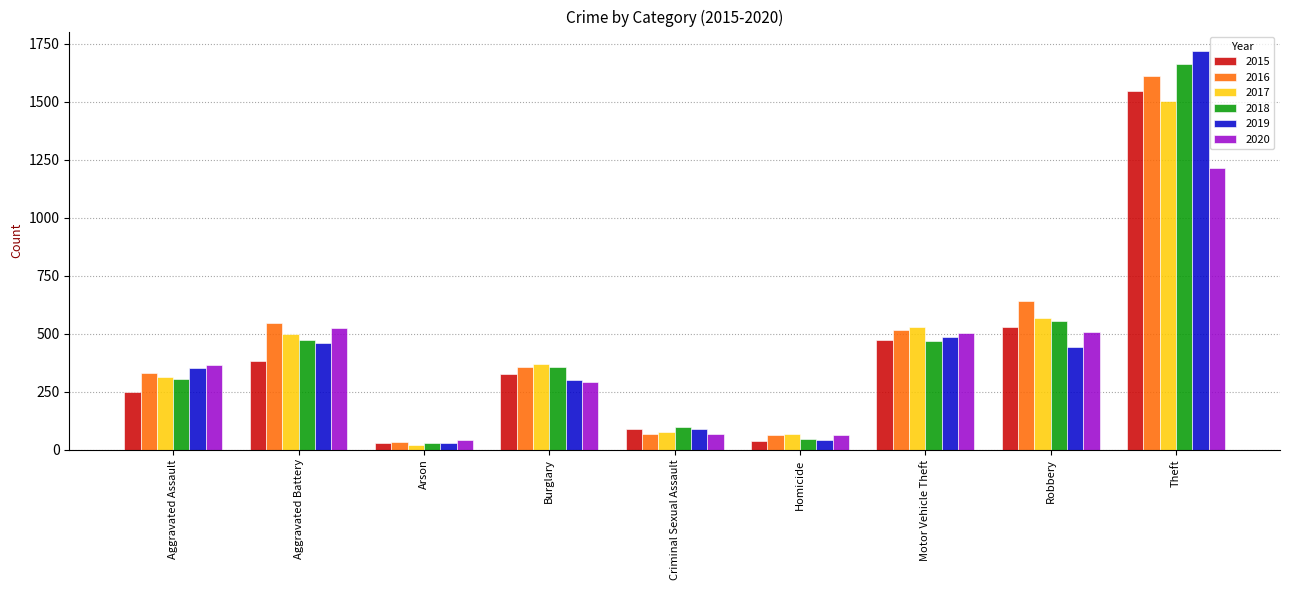

What is the approximate value of 2016 at Robbery, to the nearest 10?

640